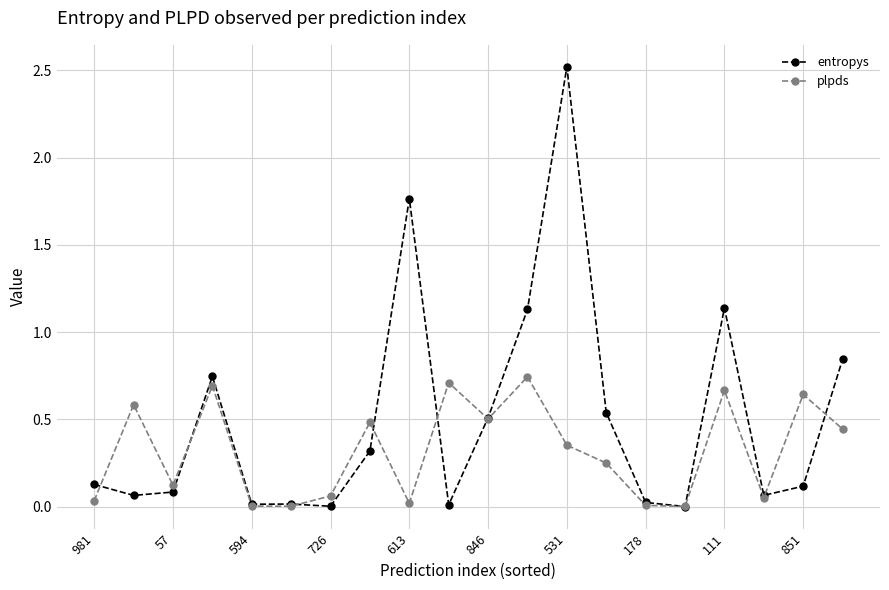

Which series has the largest range (max minus min)?

entropys